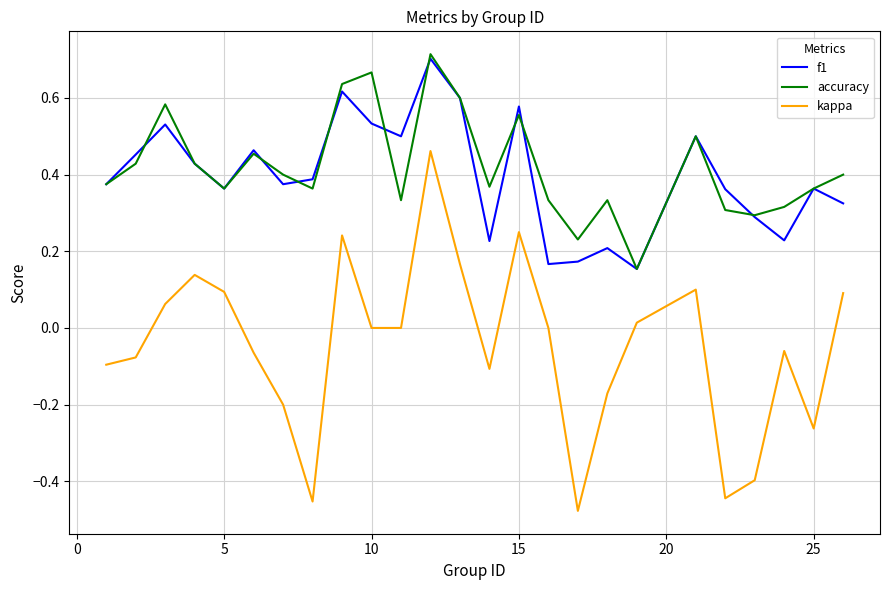

True or false: accuracy and kappa cross at least once.

False